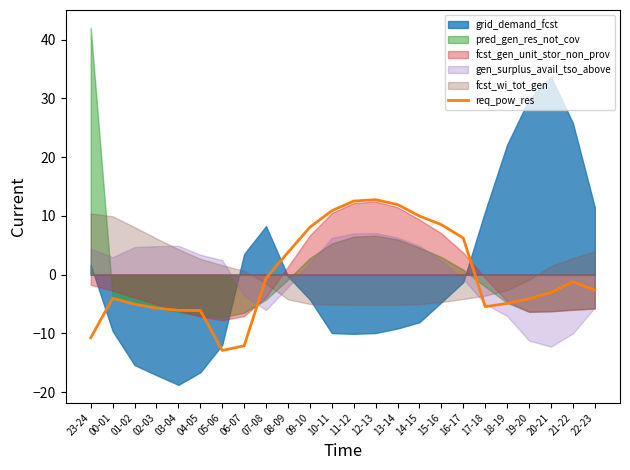

Count the number of values greater than -2.

11